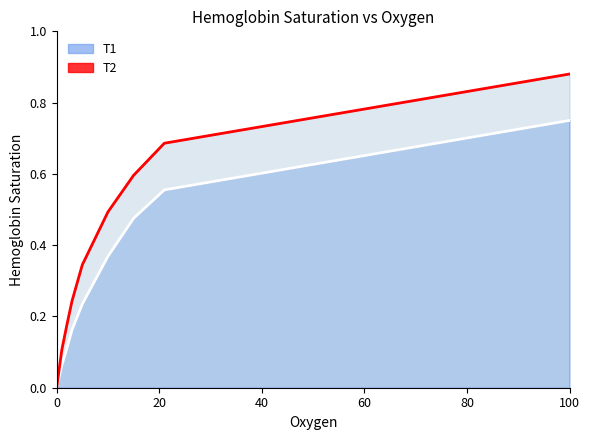

Is the value of T1 at 100 greater than the value of T2 at 15?

Yes